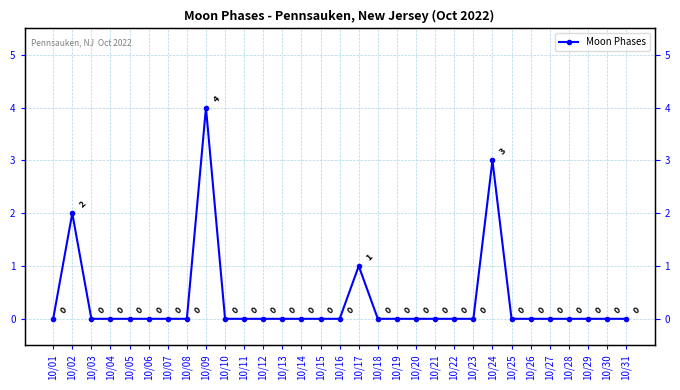

List the labels in order of value, smallest first.

10/01, 10/03, 10/04, 10/05, 10/06, 10/07, 10/08, 10/10, 10/11, 10/12, 10/13, 10/14, 10/15, 10/16, 10/18, 10/19, 10/20, 10/21, 10/22, 10/23, 10/25, 10/26, 10/27, 10/28, 10/29, 10/30, 10/31, 10/17, 10/02, 10/24, 10/09